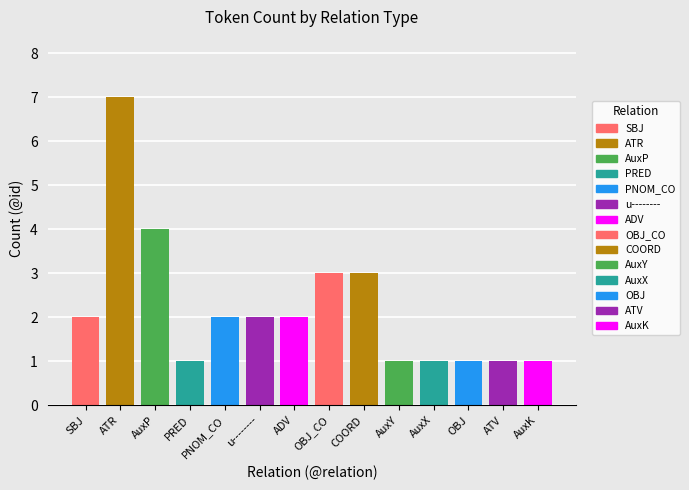

What is the sum of all values?

31